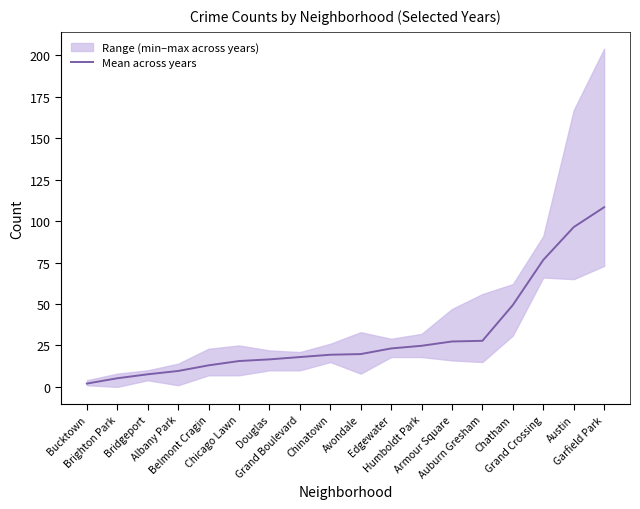

Which has a higher value, Albany Park or Auburn Gresham?

Auburn Gresham